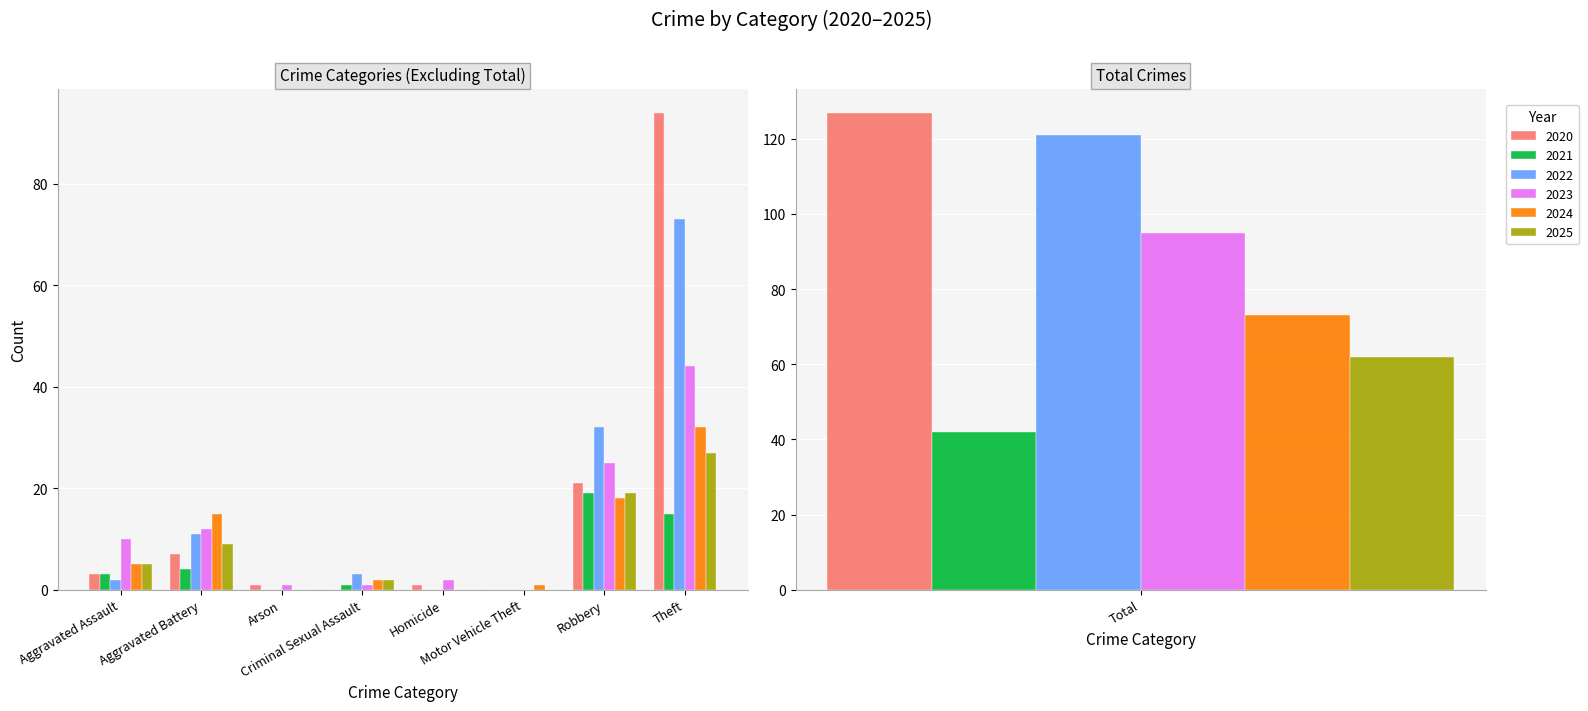

Which series has the largest total across all categories?

2020